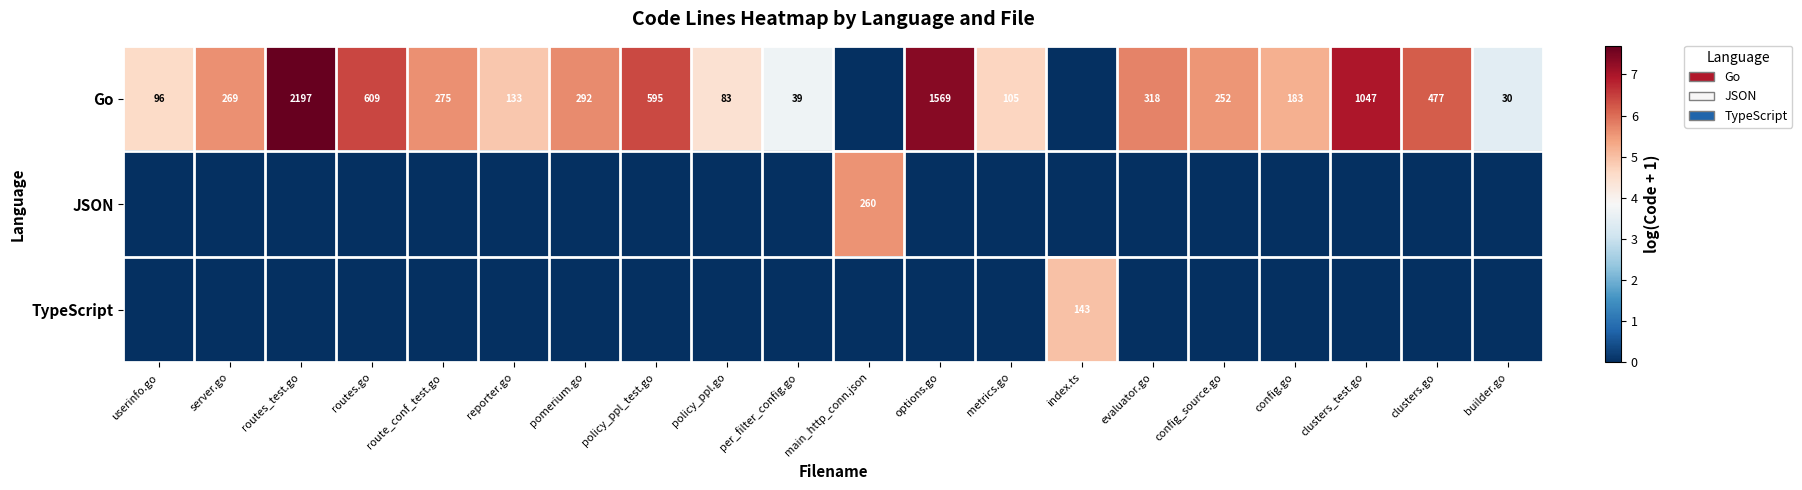

What is the total value across all series at clusters.go?

6.2